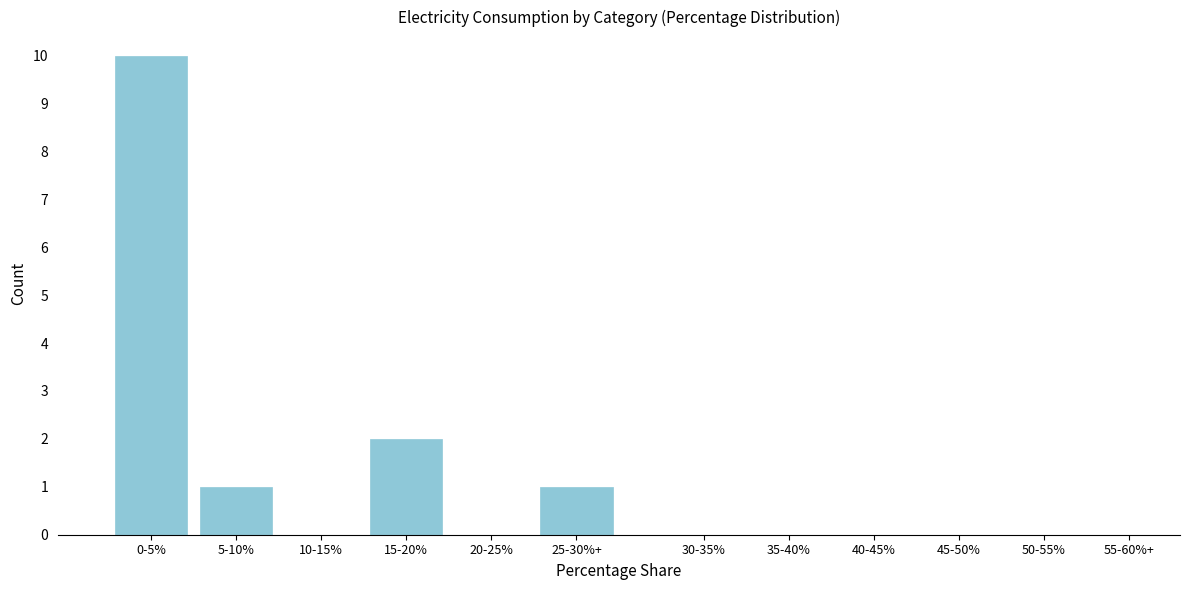

Reading left to right, transcribe all the data shown in this chart.

0-5%=10	5-10%=1	10-15%=0	15-20%=2	20-25%=0	25-30%+=1